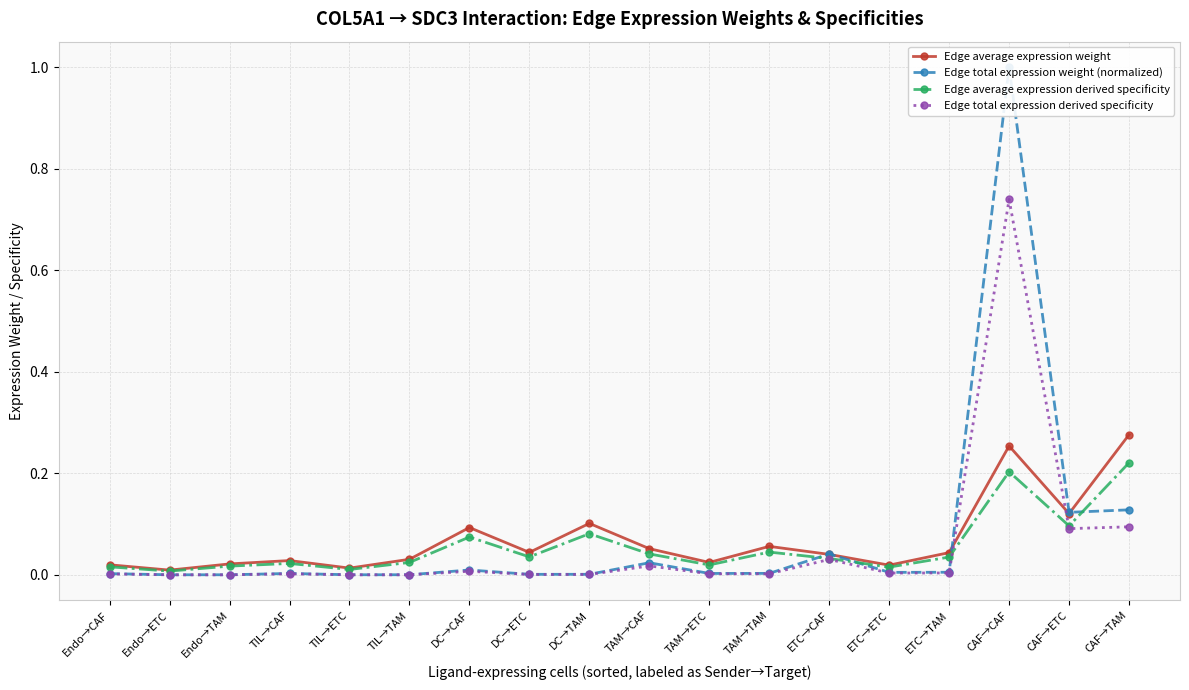

Reading right to left, what are all the values shown in this chart?

Edge average expression weight: CAF→TAM=0.3	CAF→ETC=0.1	CAF→CAF=0.3	ETC→TAM=0.0	ETC→ETC=0.0	ETC→CAF=0.0	TAM→TAM=0.1	TAM→ETC=0.0	TAM→CAF=0.1	DC→TAM=0.1	DC→ETC=0.0	DC→CAF=0.1	TIL→TAM=0.0	TIL→ETC=0.0	TIL→CAF=0.0	Endo→TAM=0.0	Endo→ETC=0.0	Endo→CAF=0.0
Edge total expression weight (normalized): CAF→TAM=0.1	CAF→ETC=0.1	CAF→CAF=1.0	ETC→TAM=0.0	ETC→ETC=0.0	ETC→CAF=0.0	TAM→TAM=0.0	TAM→ETC=0.0	TAM→CAF=0.0	DC→TAM=0.0	DC→ETC=0.0	DC→CAF=0.0	TIL→TAM=0.0	TIL→ETC=0.0	TIL→CAF=0.0	Endo→TAM=0.0	Endo→ETC=0.0	Endo→CAF=0.0
Edge average expression derived specificity: CAF→TAM=0.2	CAF→ETC=0.1	CAF→CAF=0.2	ETC→TAM=0.0	ETC→ETC=0.0	ETC→CAF=0.0	TAM→TAM=0.0	TAM→ETC=0.0	TAM→CAF=0.0	DC→TAM=0.1	DC→ETC=0.0	DC→CAF=0.1	TIL→TAM=0.0	TIL→ETC=0.0	TIL→CAF=0.0	Endo→TAM=0.0	Endo→ETC=0.0	Endo→CAF=0.0
Edge total expression derived specificity: CAF→TAM=0.1	CAF→ETC=0.1	CAF→CAF=0.7	ETC→TAM=0.0	ETC→ETC=0.0	ETC→CAF=0.0	TAM→TAM=0.0	TAM→ETC=0.0	TAM→CAF=0.0	DC→TAM=0.0	DC→ETC=0.0	DC→CAF=0.0	TIL→TAM=0.0	TIL→ETC=0.0	TIL→CAF=0.0	Endo→TAM=0.0	Endo→ETC=0.0	Endo→CAF=0.0